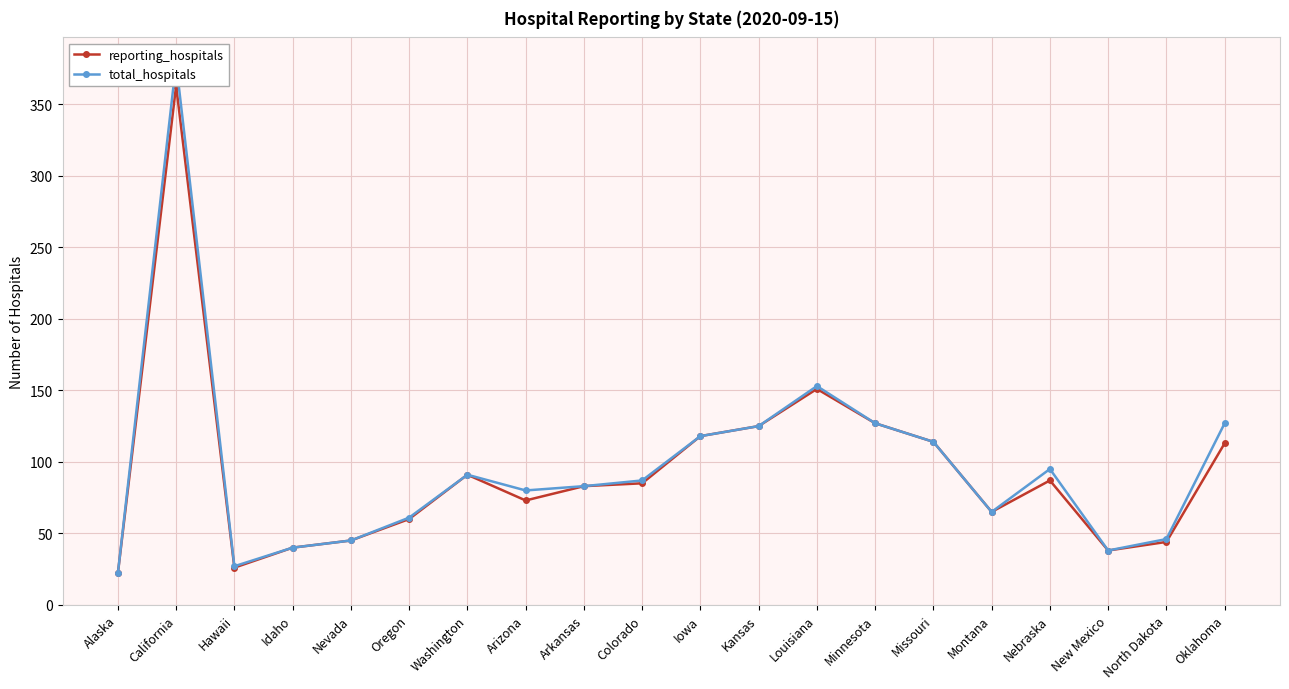

True or false: total_hospitals has more than 0 interior local peaks.

True